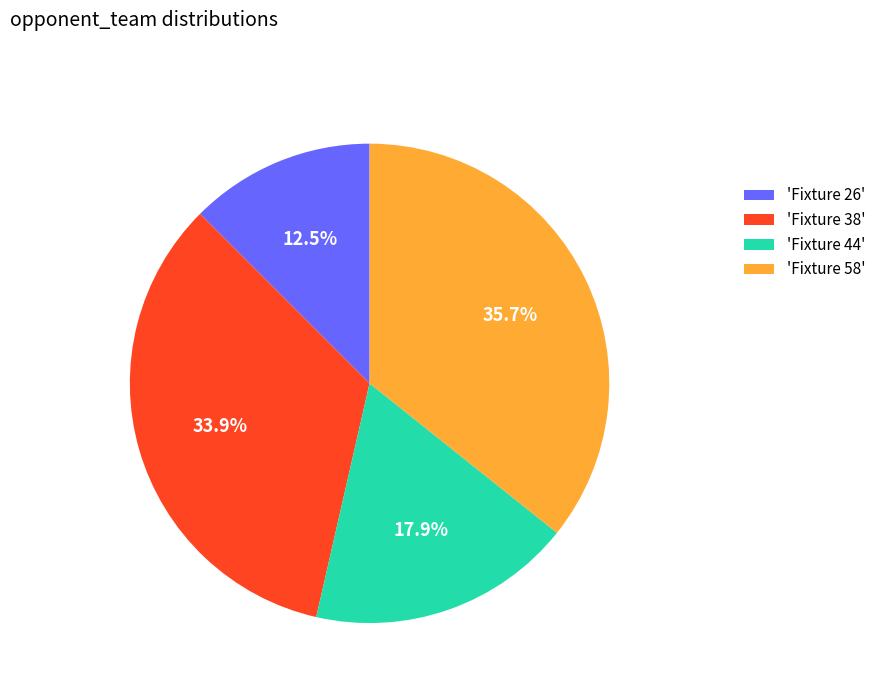

Is there any slice that represents more than half of the pie?

No